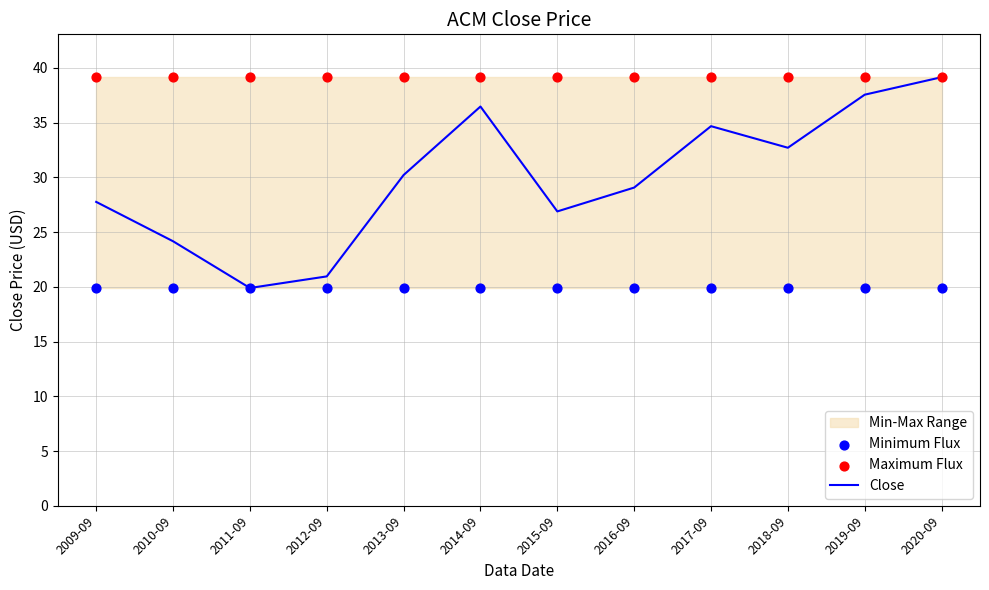

Is the value of Maximum Flux at 2016-09 greater than the value of Close at 2011-09?

Yes